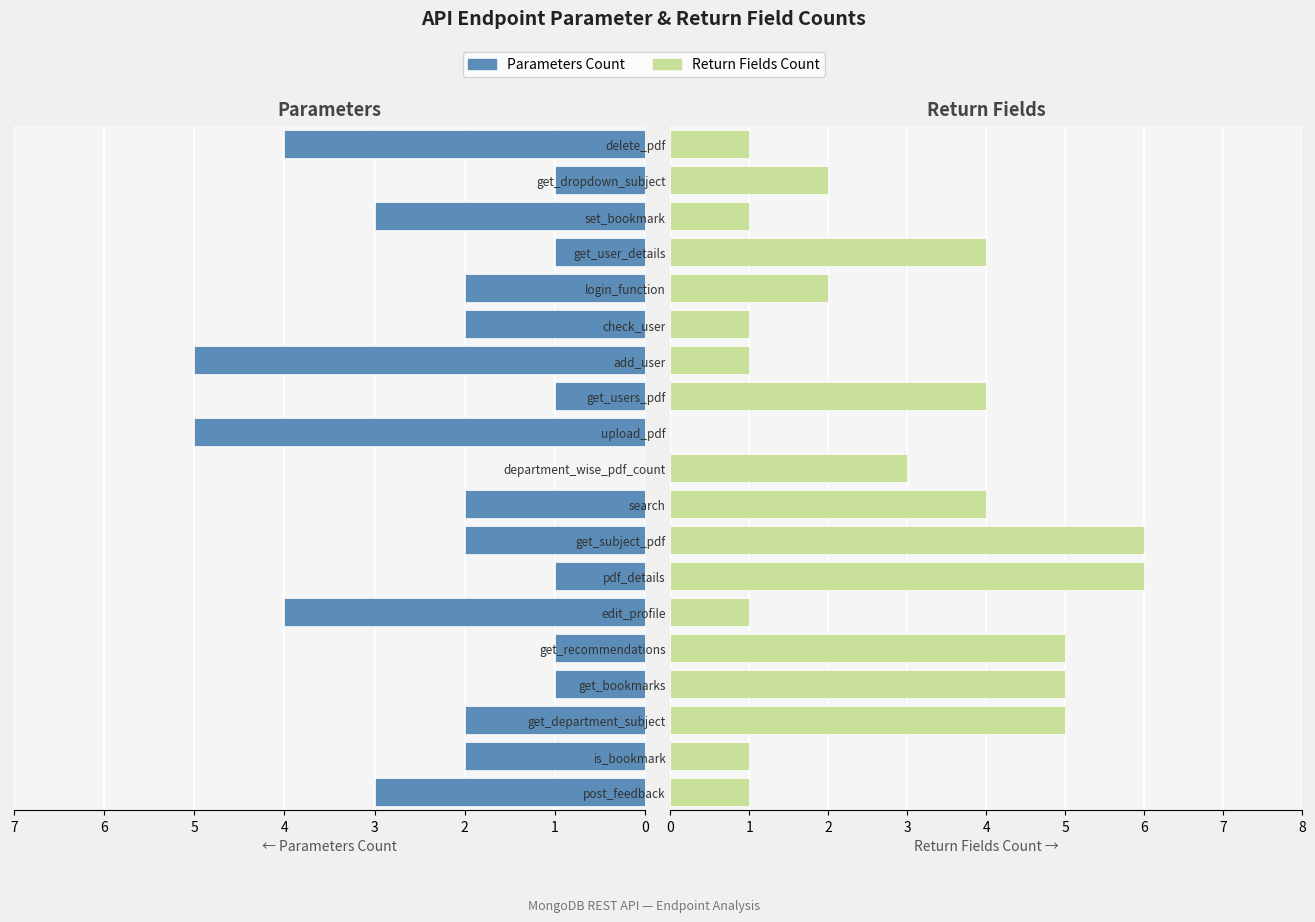

Between get_department_subject and edit_profile, which is larger?

edit_profile